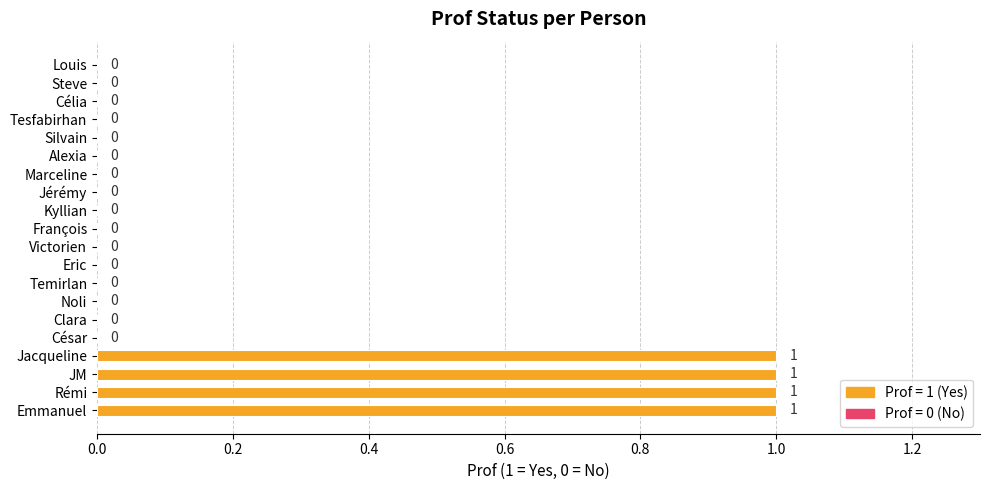

How many values are between 0 and 1?

20